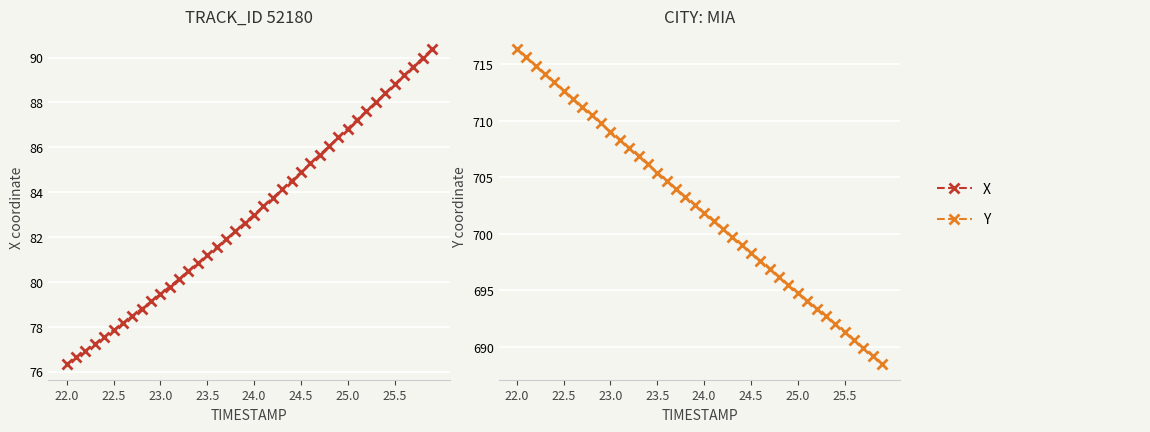

Reading right to left, transcribe all the data shown in this chart.

X: 90.4	90.0	89.6	89.2	88.8	88.4	88.0	87.6	87.2	86.8	86.4	86.1	85.7	85.3	84.9	84.5	84.1	83.7	83.4	83.0	82.6	82.3	81.9	81.5	81.2	80.8	80.5	80.1	79.8	79.5	79.1	78.8	78.5	78.2	77.8	77.5	77.2	76.9	76.6	76.3
Y: 688.5	689.2	689.9	690.6	691.3	692.0	692.7	693.4	694.1	694.8	695.5	696.2	696.9	697.6	698.3	699.0	699.7	700.4	701.1	701.8	702.5	703.3	704.0	704.7	705.4	706.1	706.9	707.6	708.3	709.0	709.8	710.5	711.2	711.9	712.7	713.4	714.1	714.9	715.6	716.4